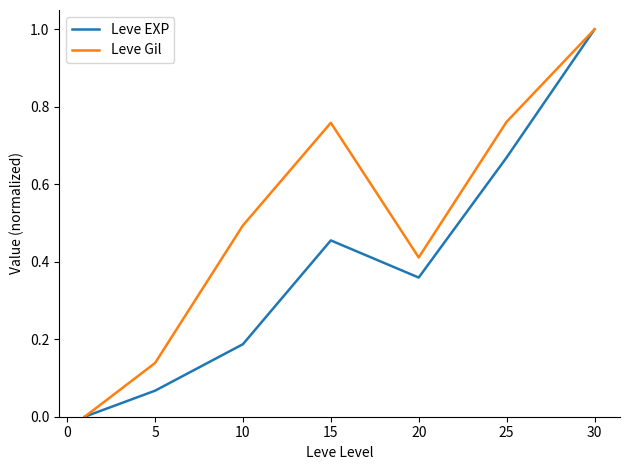

Which series has the largest total across all categories?

Leve Gil